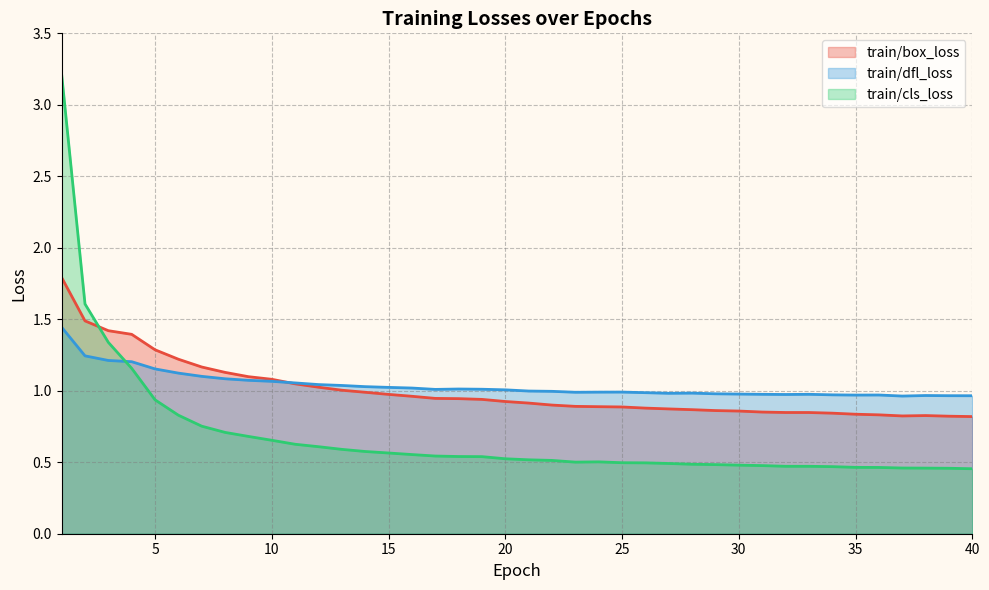

At which category is the sum across all series the highest?

1